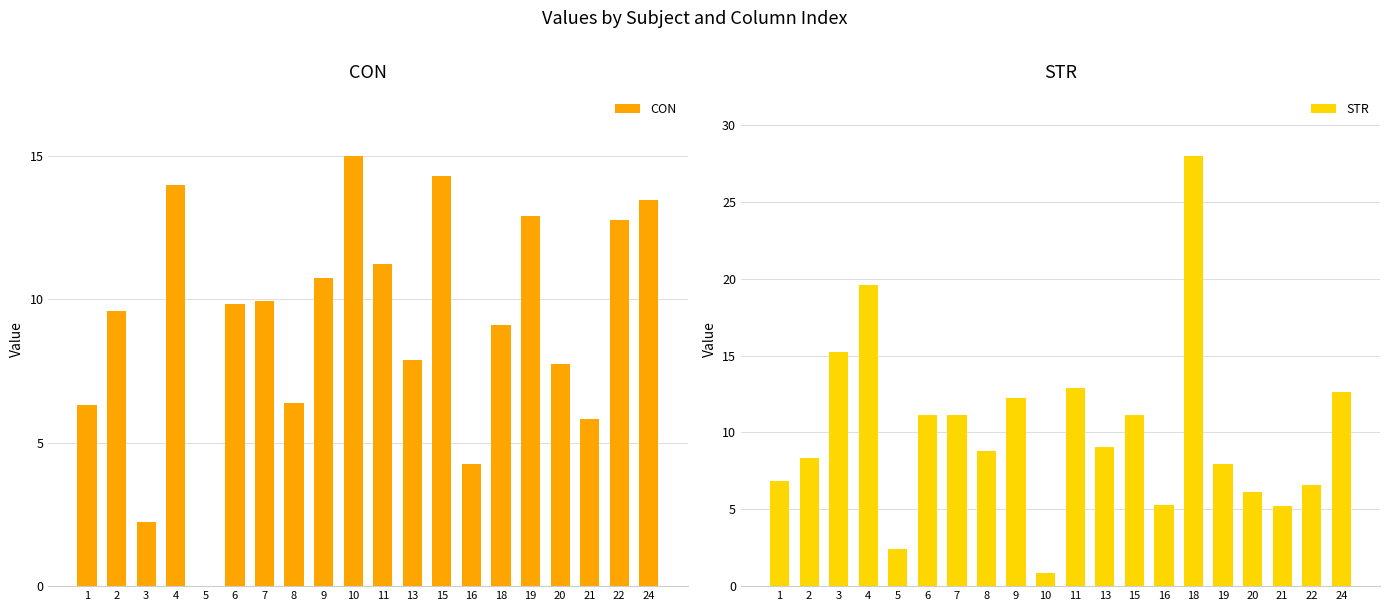

What is the sum of the STR values at 13 and 20?

15.2